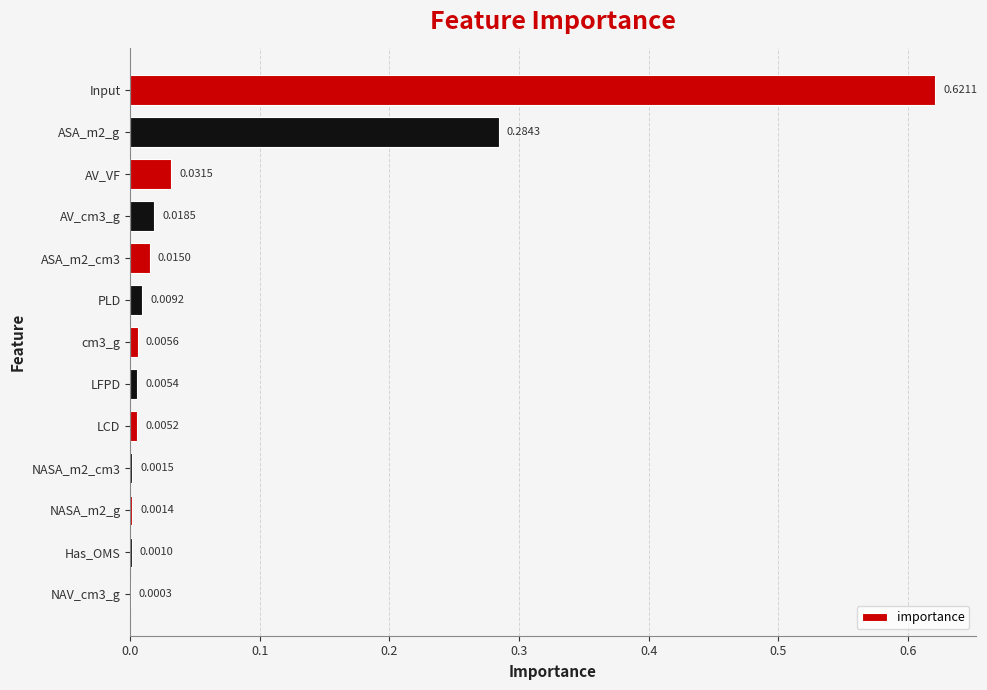

Between PLD and ASA_m2_g, which is larger?

ASA_m2_g